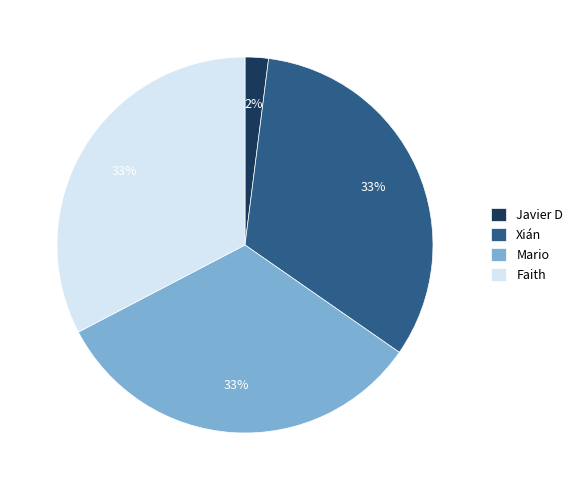

Does Mario account for over 50% of the chart?

No